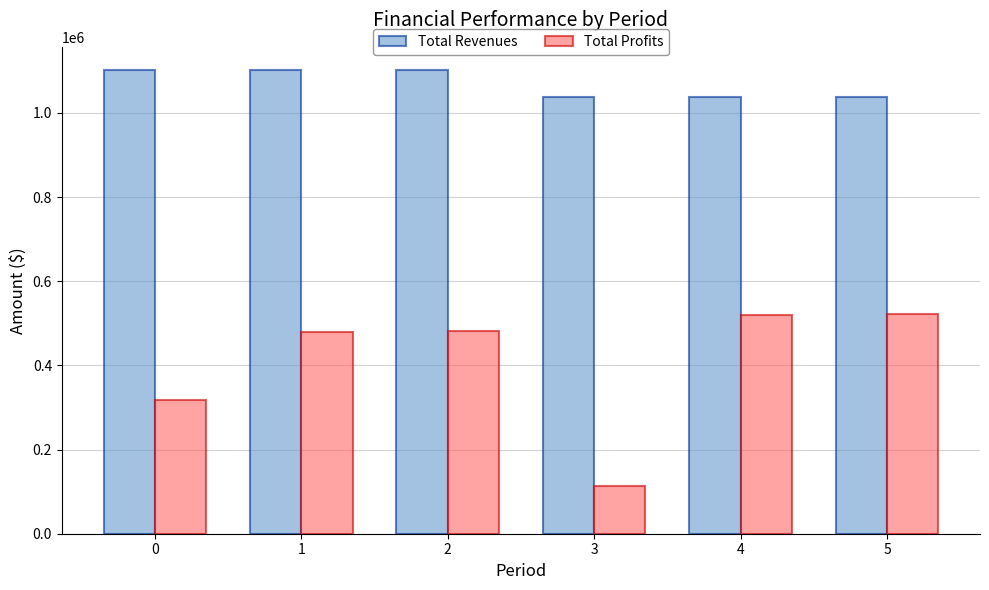

Which series has the largest total across all categories?

Total Revenues